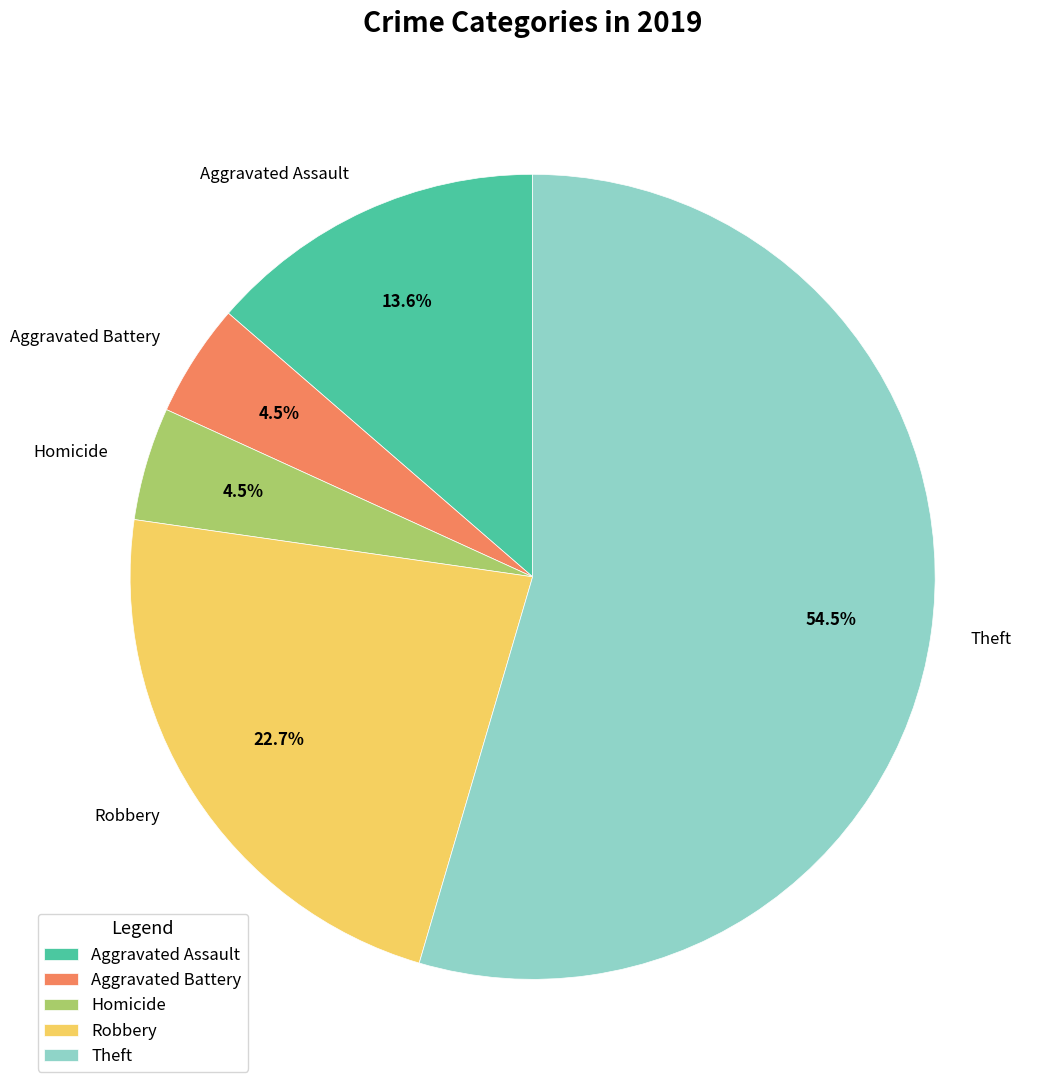

Which category has the biggest portion of the pie?

Theft